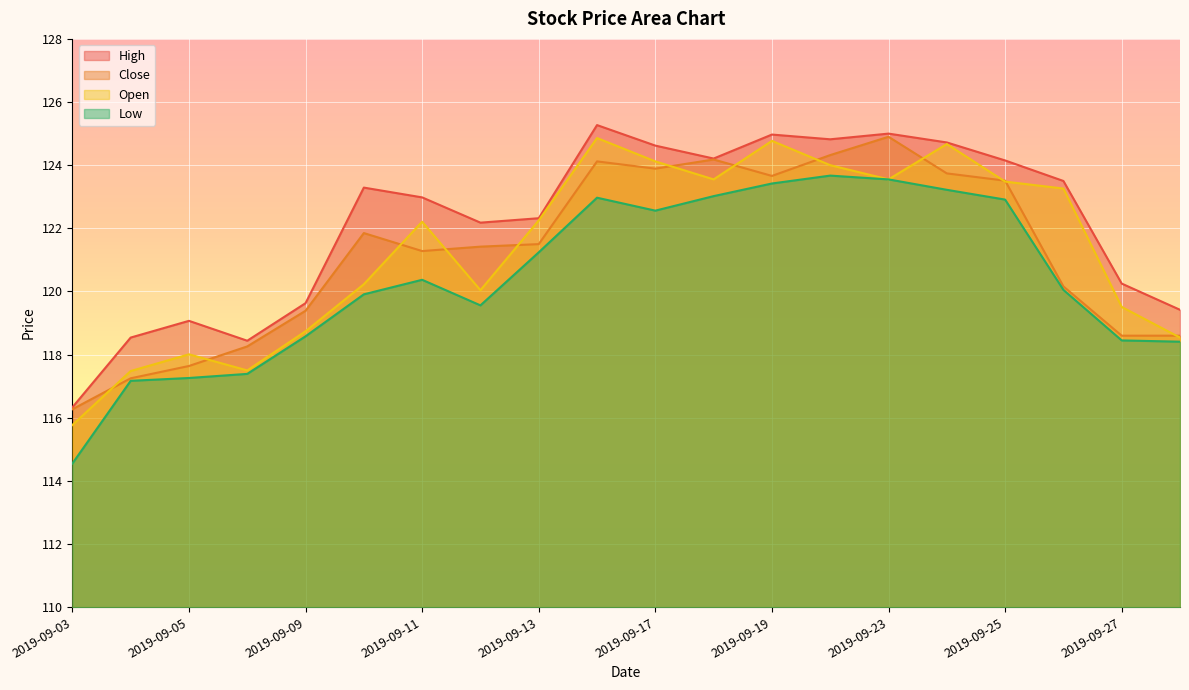

How many lines are shown in the chart?

4